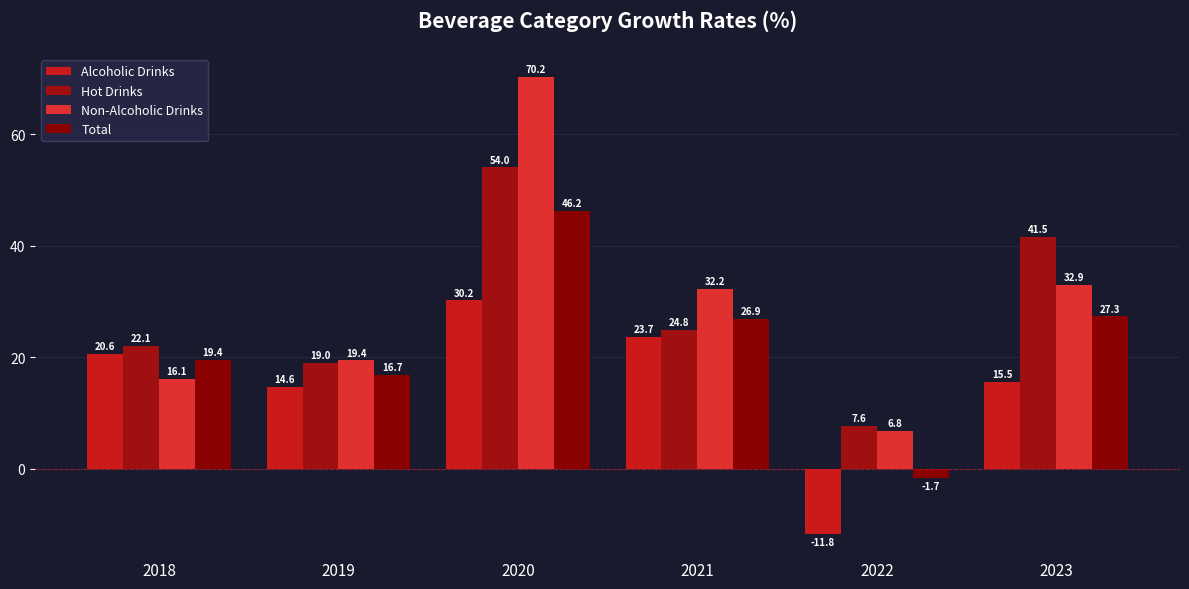

Between 2019 and 2022, which series saw the biggest shift?

Alcoholic Drinks